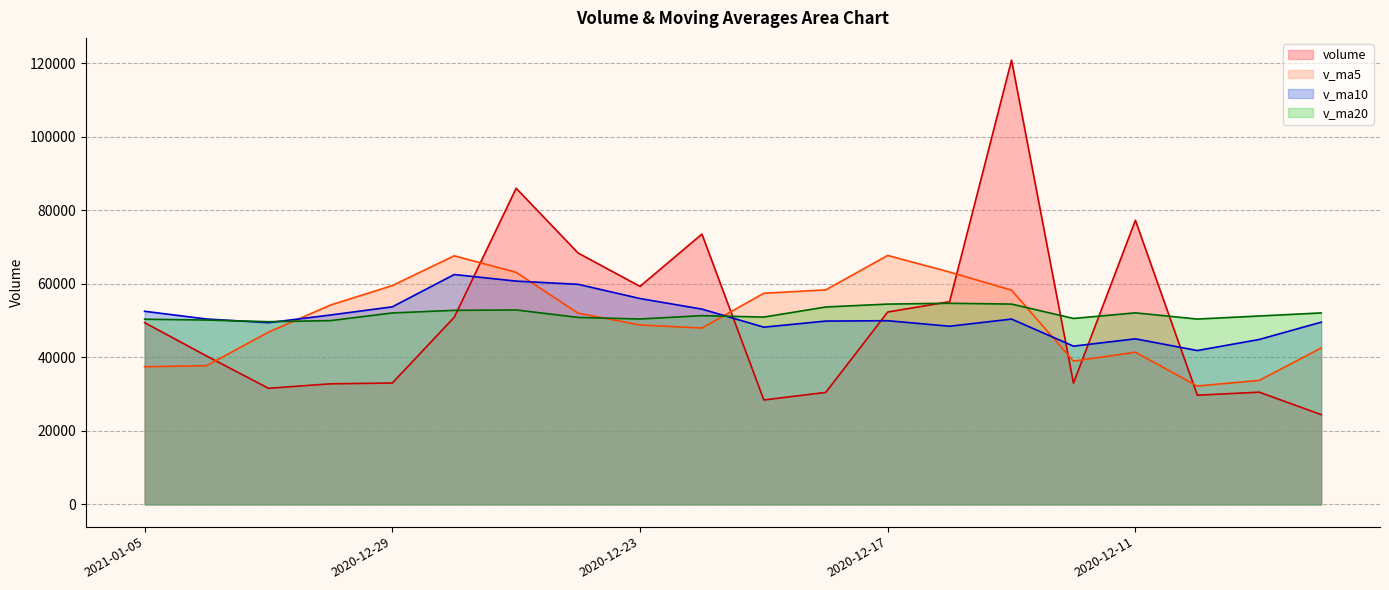

Which has a higher value, 2020-12-10 or 2020-12-16?

2020-12-16